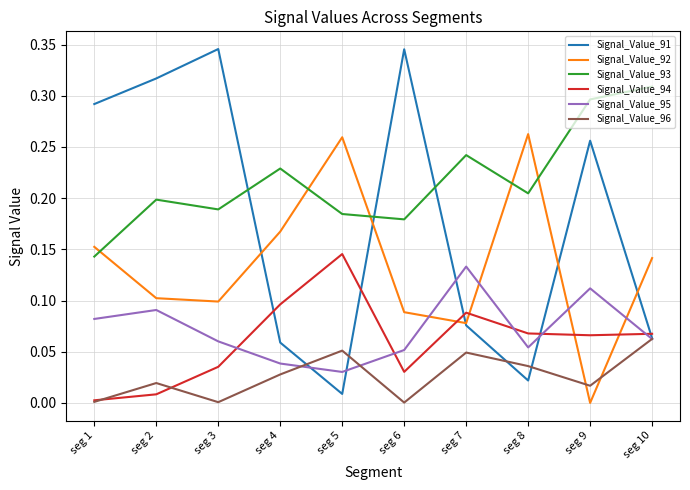

Which series has the largest total across all categories?

Signal_Value_93